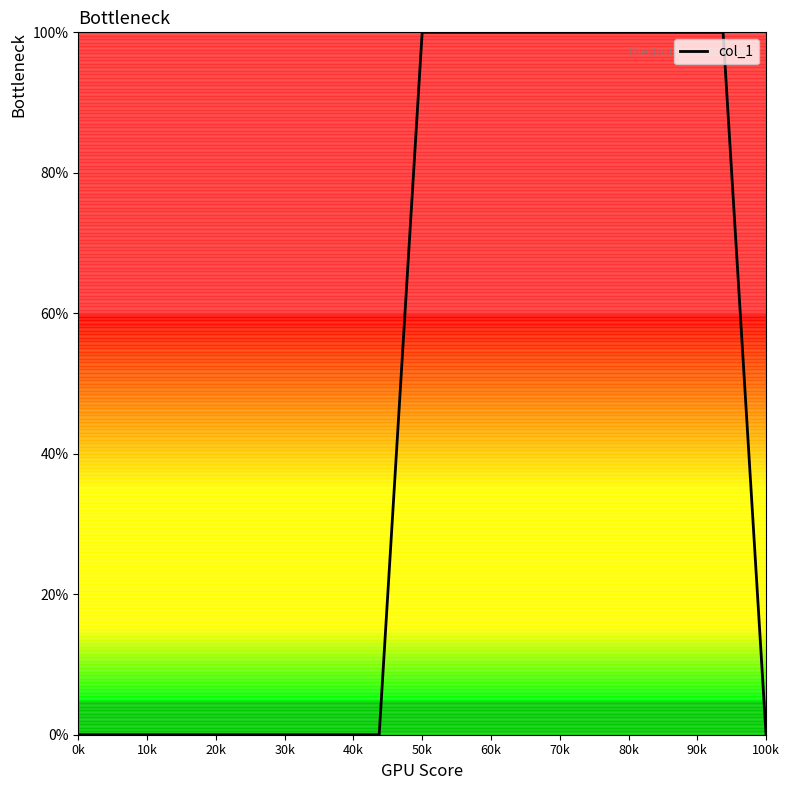

Reading right to left, extract all data points from this chart.

0	100	100	100	100	100	100	100	100	0	0	0	0	0	0	0	0